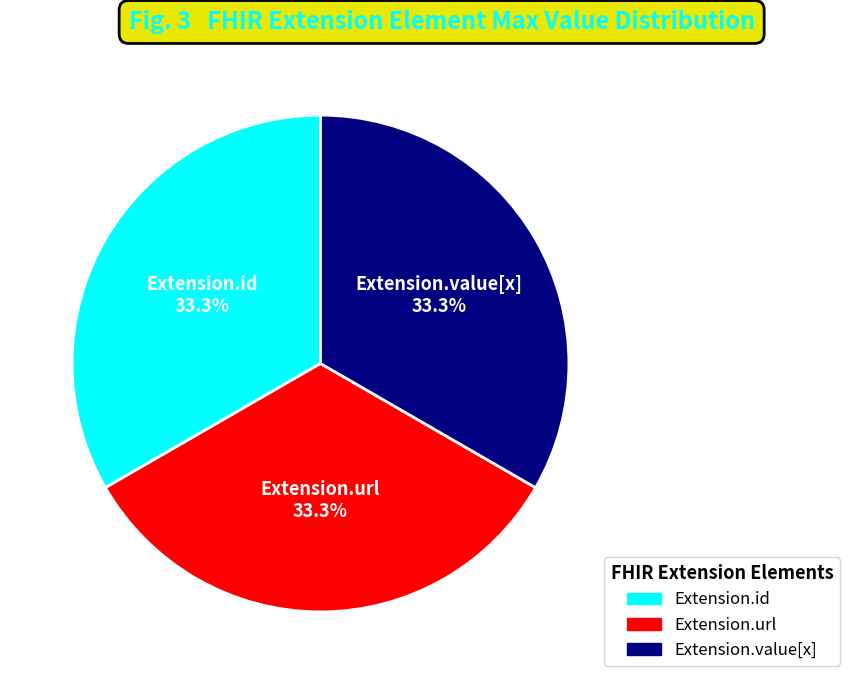

Does any single category account for the majority?

No